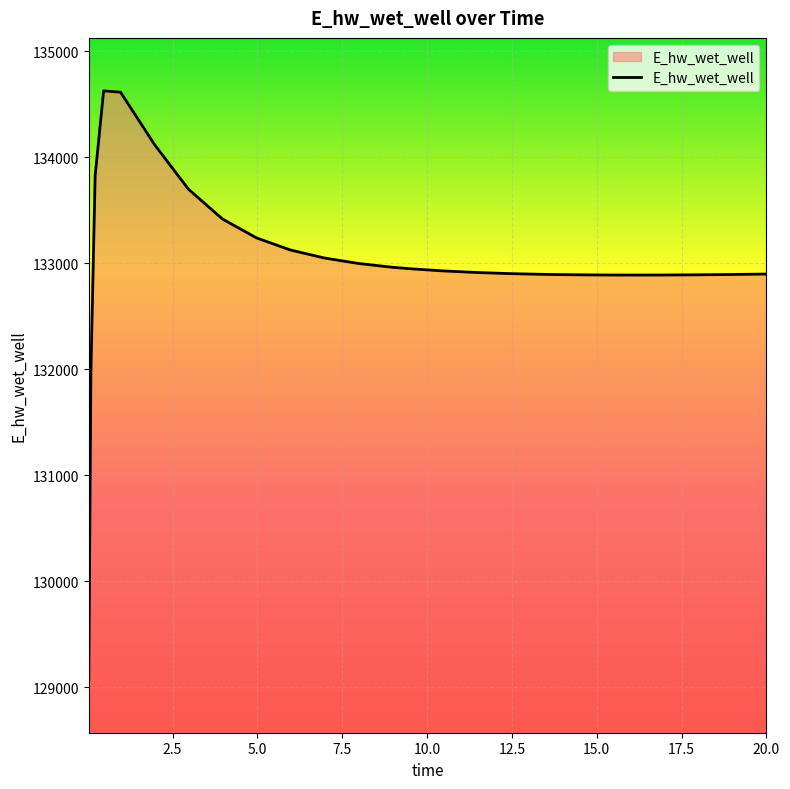

What is the smallest value displayed?

129070.4